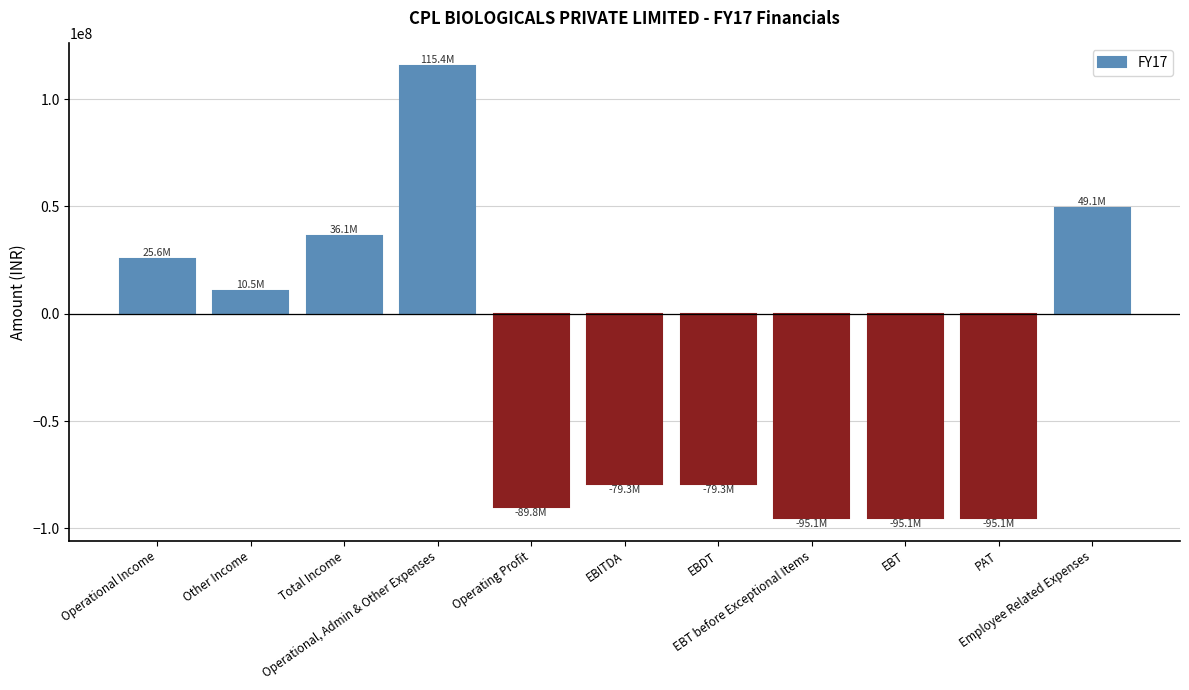

How many values are above zero?

5